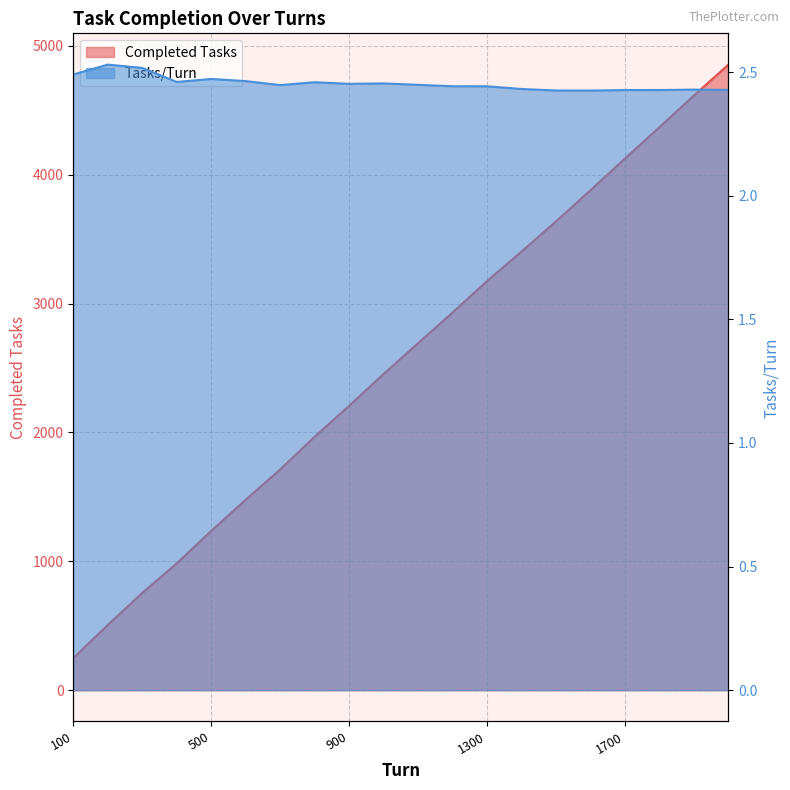

Reading left to right, list all the values displayed in this chart.

Completed Tasks: 100=249.0	200=506.0	300=755.0	400=984.0	500=1236.0	600=1478.0	700=1713.0	800=1967.0	900=2207.0	1000=2454.0	1100=2693.0	1200=2931.0	1300=3175.0	1400=3404.0	1500=3638.0	1600=3880.0	1700=4126.0	1800=4369.0	1900=4615.0	2000=4855.0
Tasks/Turn: 100=2.5	200=2.5	300=2.5	400=2.5	500=2.5	600=2.5	700=2.4	800=2.5	900=2.5	1000=2.5	1100=2.4	1200=2.4	1300=2.4	1400=2.4	1500=2.4	1600=2.4	1700=2.4	1800=2.4	1900=2.4	2000=2.4